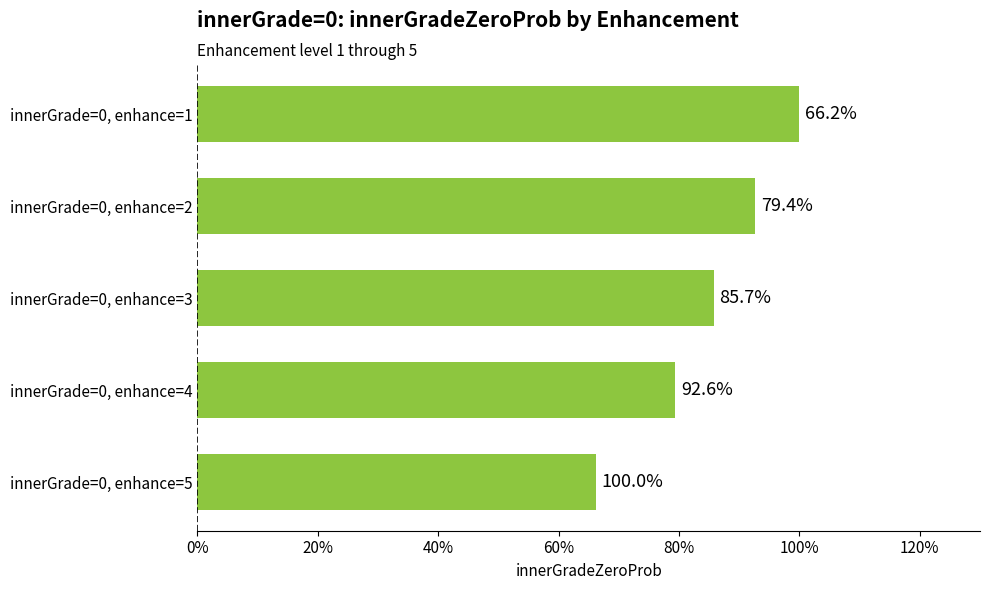

Does the chart contain any negative values?

No